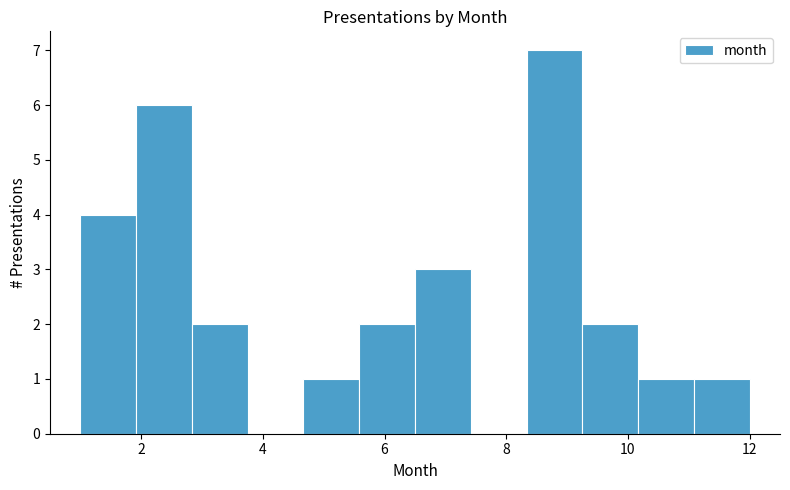

Reading left to right, transcribe this chart: for each bar, give the range it covers on the x-axis and its height. Neither the bar edges nor the heights are printed on the chart, so give them approximately, as read against the axes.

1.0 to 2.0: 4
2.0 to 2.8: 6
2.8 to 3.8: 2
3.8 to 4.6: 0
4.6 to 5.6: 1
5.6 to 6.6: 2
6.6 to 7.4: 3
7.4 to 8.4: 0
8.4 to 9.2: 7
9.2 to 10.2: 2
10.2 to 11.0: 1
11.0 to 12.0: 1